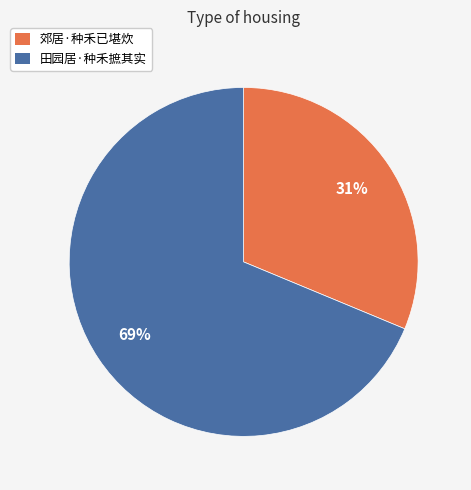

Which category has the biggest portion of the pie?

田园居·种禾摭其实